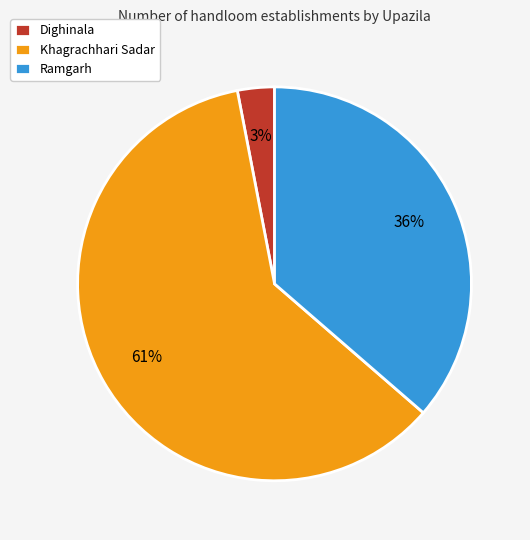

Rank the categories by value from highest to lowest.

Khagrachhari Sadar, Ramgarh, Dighinala